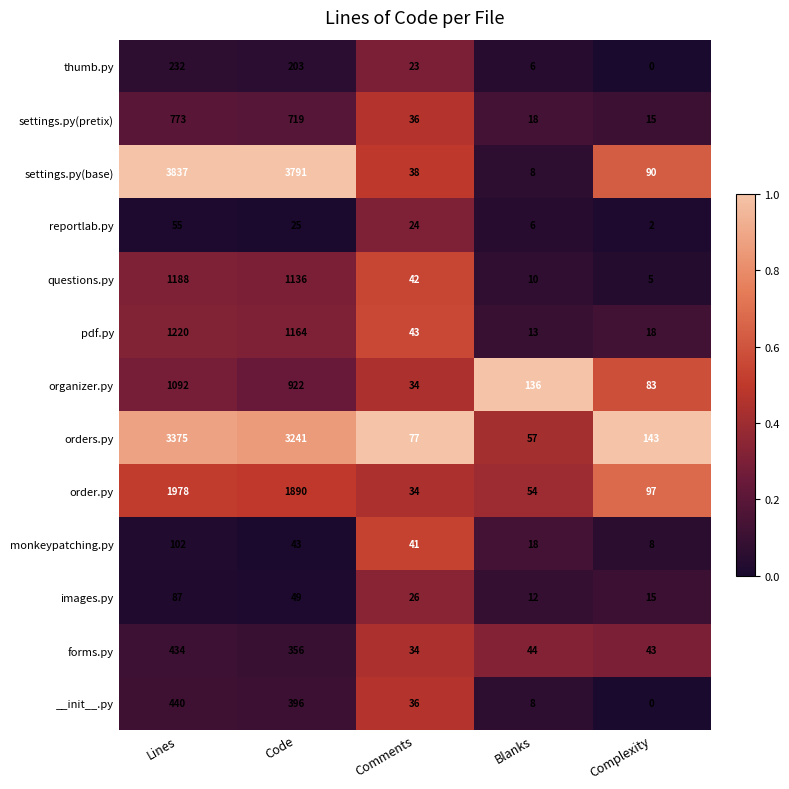

The images.py series shows 87 at Lines. True or false?

True